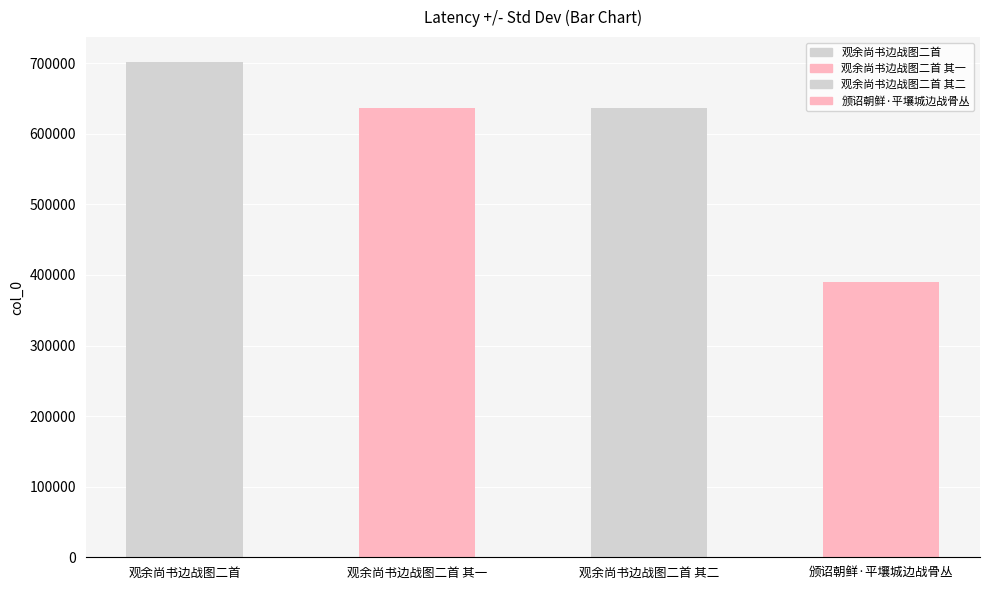

What is the change in value from 观余尚书边战图二首 其一 to 颁诏朝鲜·平壤城边战骨丛?

-246869